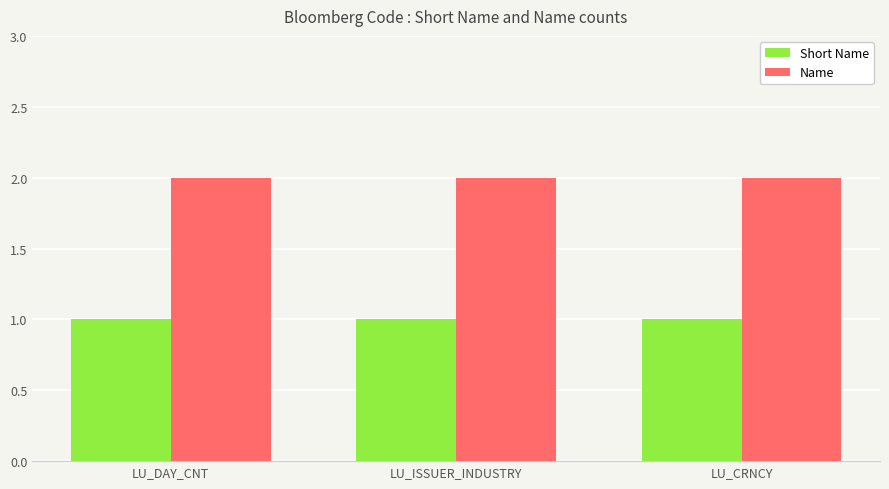

List the series in order of their overall mean, lowest first.

Short Name, Name